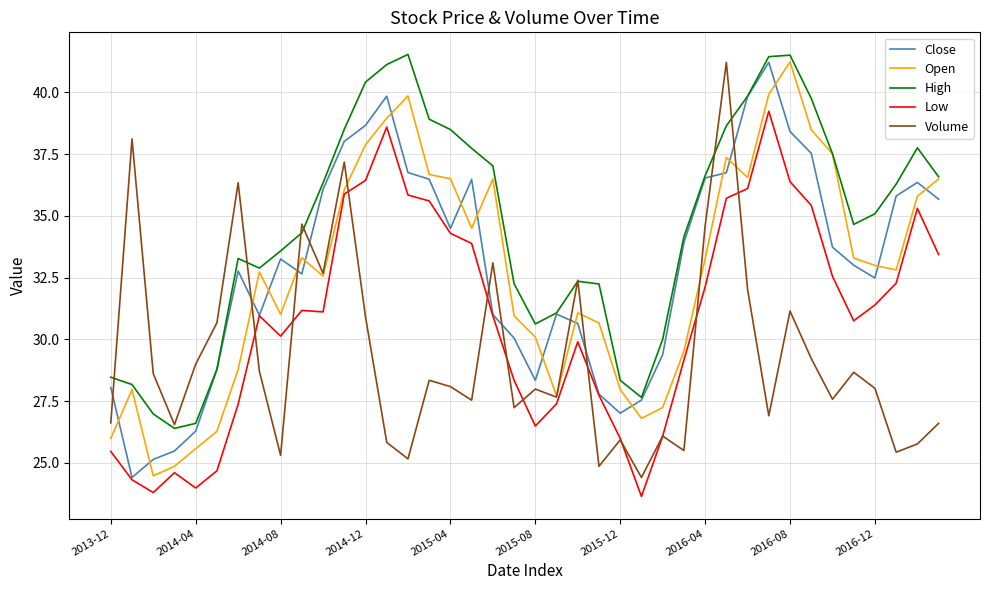

What is the lowest value of the Open series?

24.5